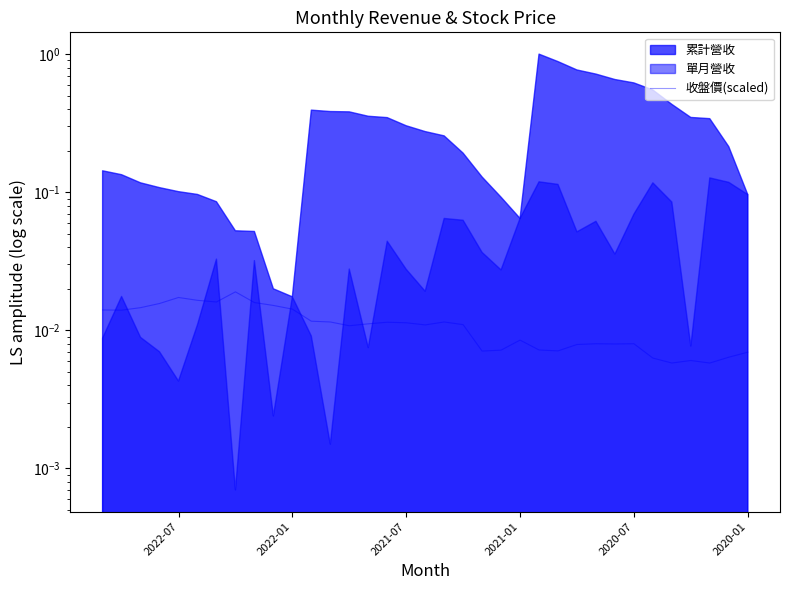

Count the number of categories in the chart.

35